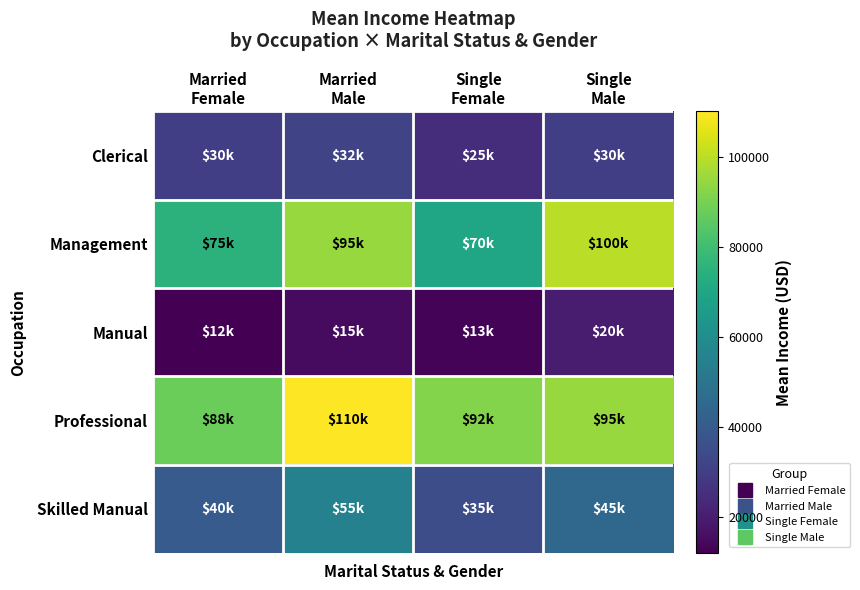

What is the spread (max minus min) of values at Single
Male?

80000